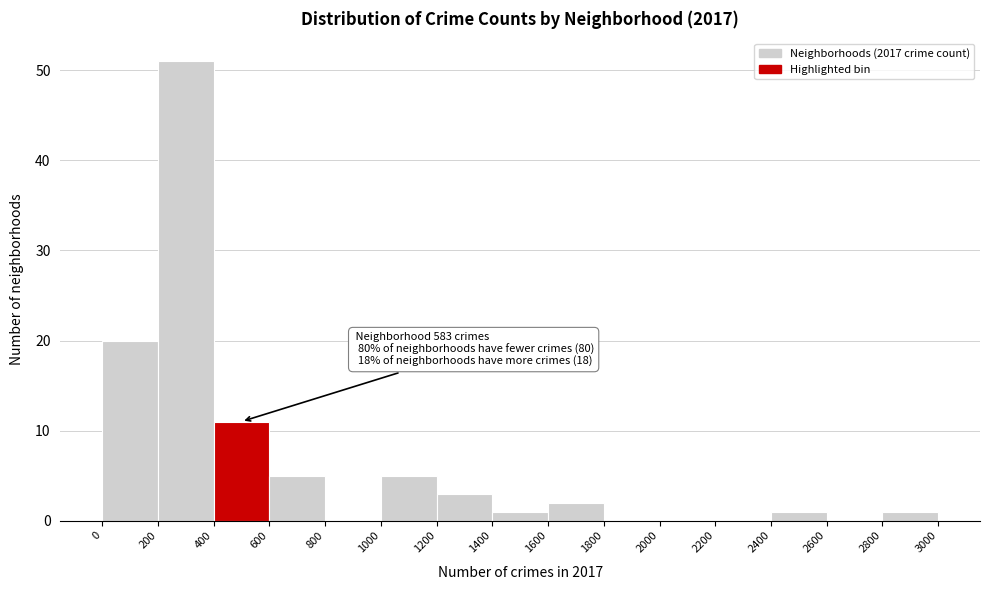

Which range on the x-axis has the tallest bar?

200 to 400